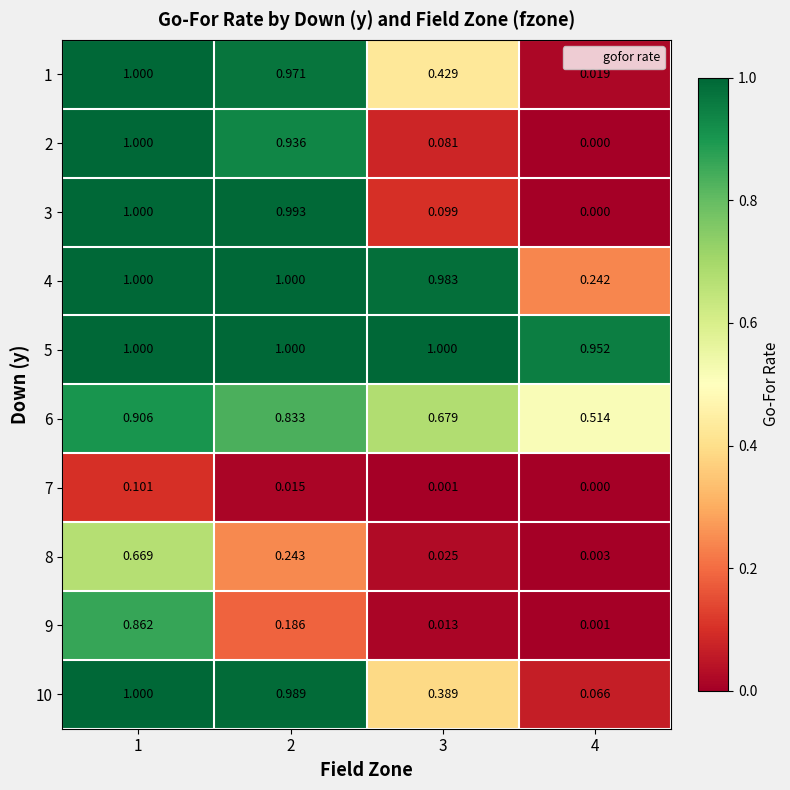

Is the value of 3 at 3 greater than the value of 6 at 4?

No